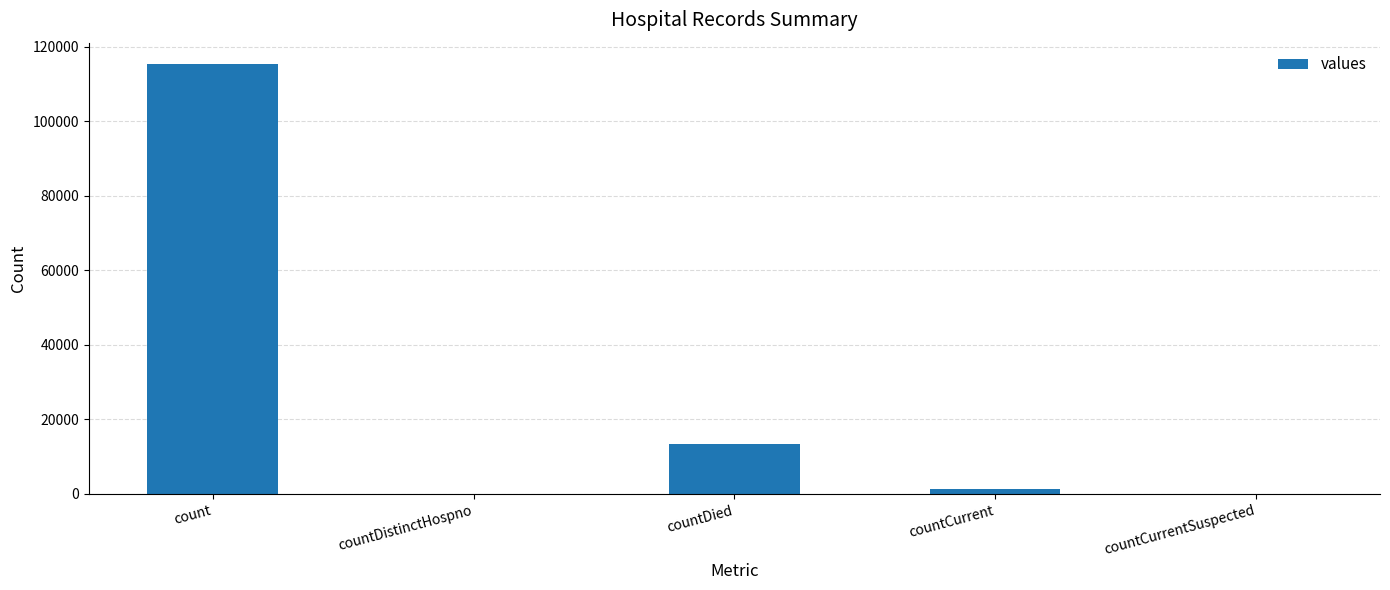

At which category does the chart reach its peak across all series?

count